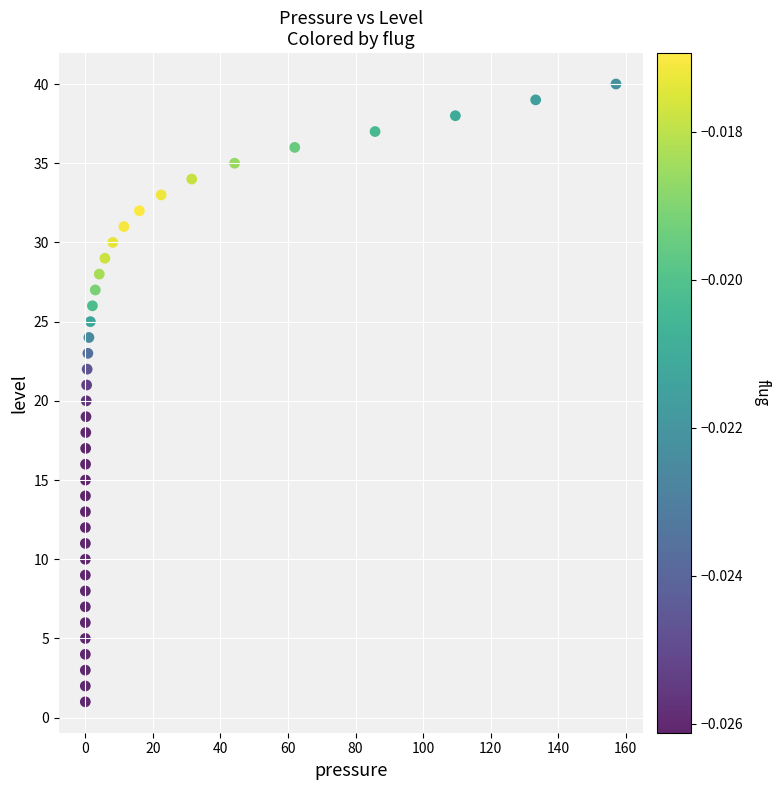

What is the range of Y values (max minus min)?

39